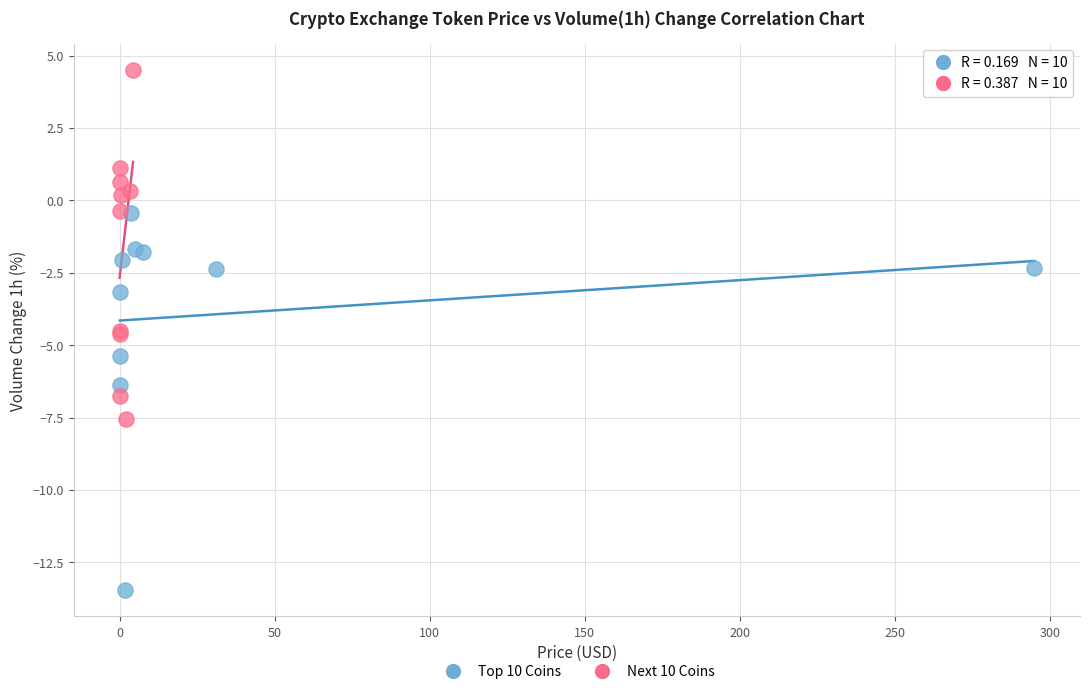

Which series contains the highest Y value?

Next 10 Coins